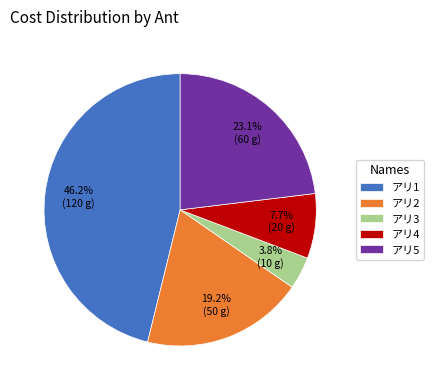

Approximately how many times larger is the value at アリ2 compared to アリ5?

0.8